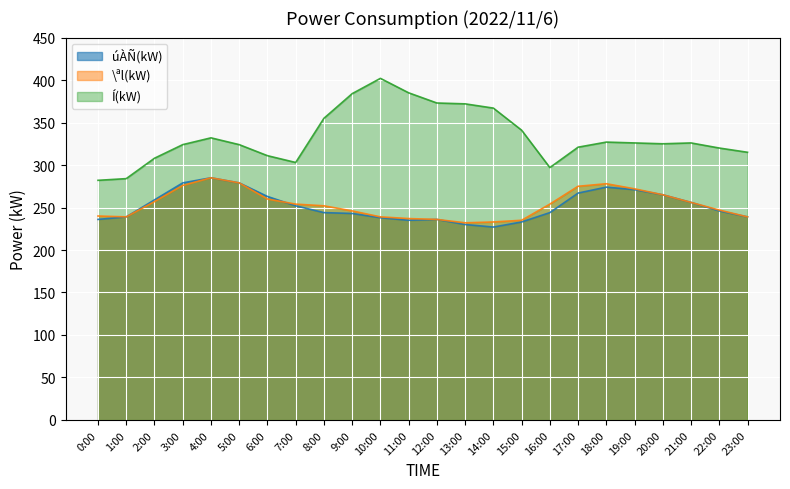

What is the total value across all series at 10:00?

879